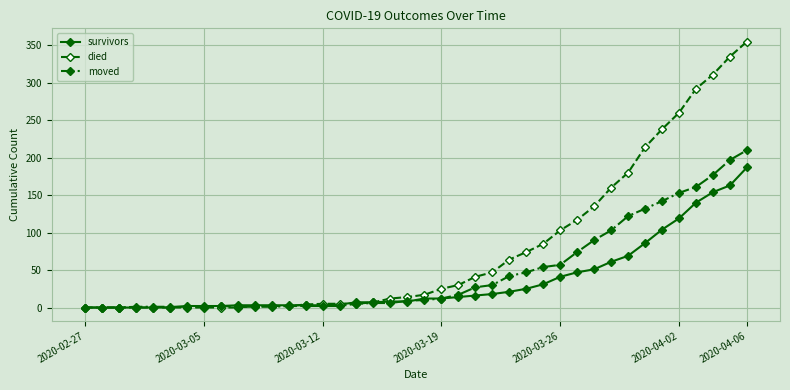

What is the difference between the maximum and minimum values in the moved series?

210